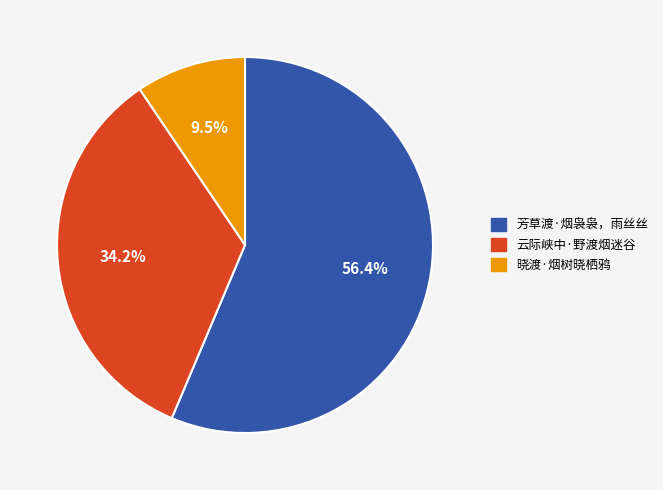

To the nearest percent, what is the average slice percentage?

33%